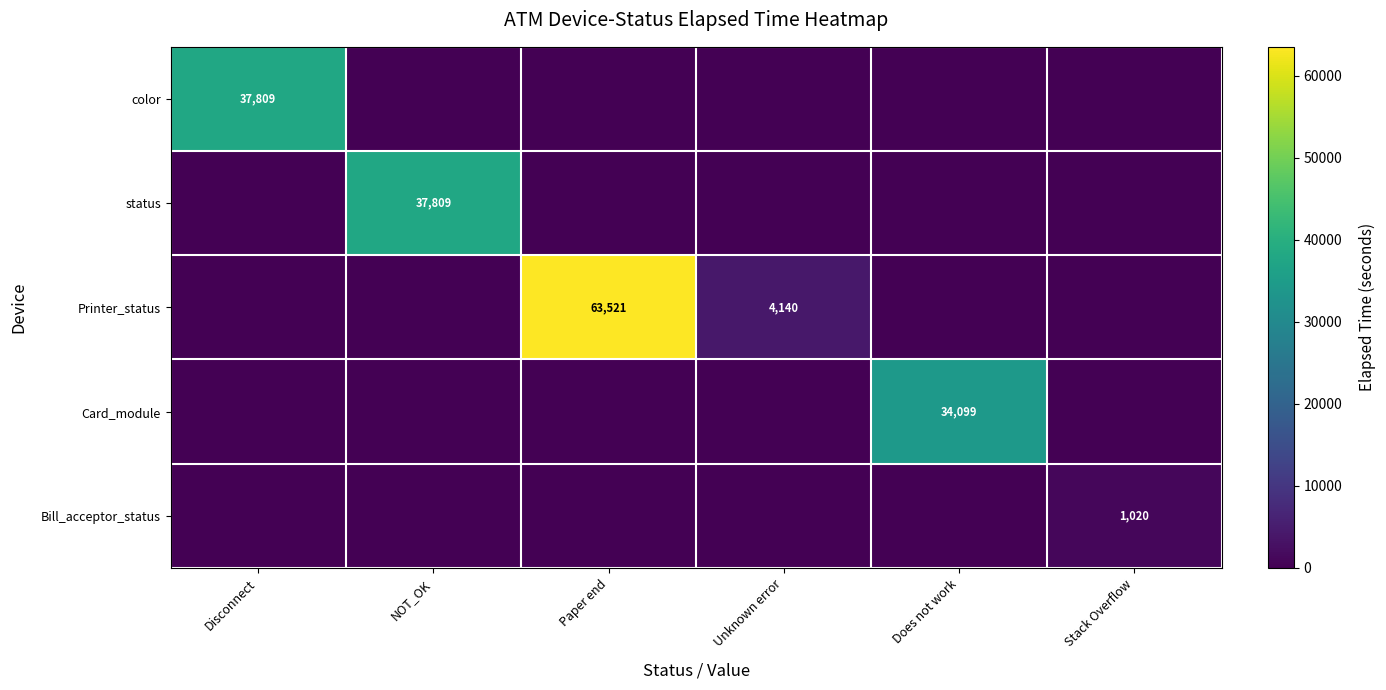

What is the total value across all series at Disconnect?

37809